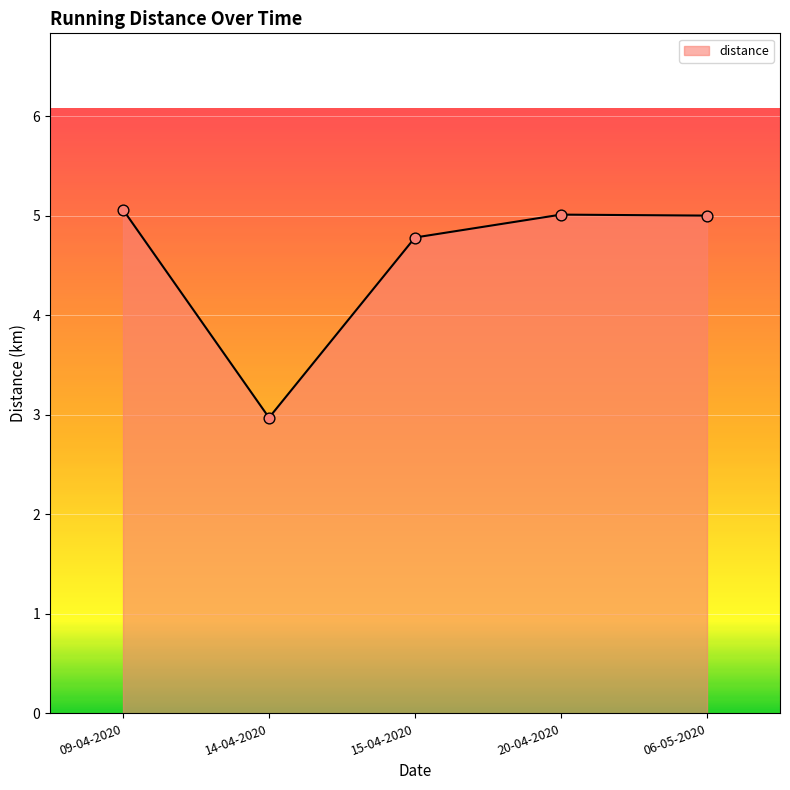

What is the change in value from 15-04-2020 to 20-04-2020?

+0.2